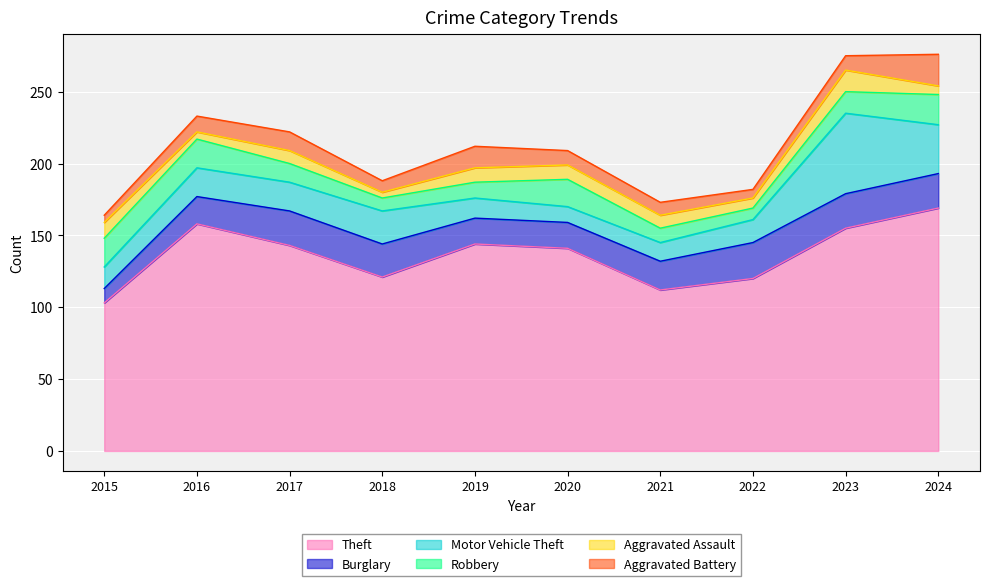

Between 2015 and 2023, which is larger?

2023